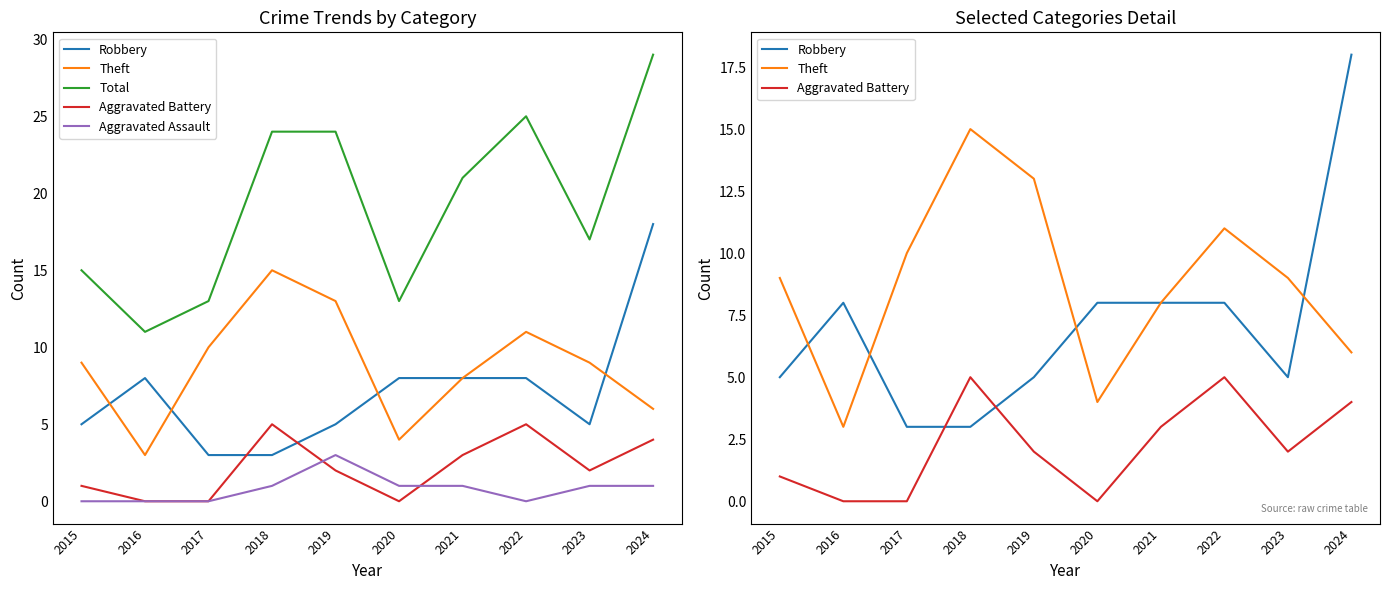

How many data points in Aggravated Battery are above 2?

4